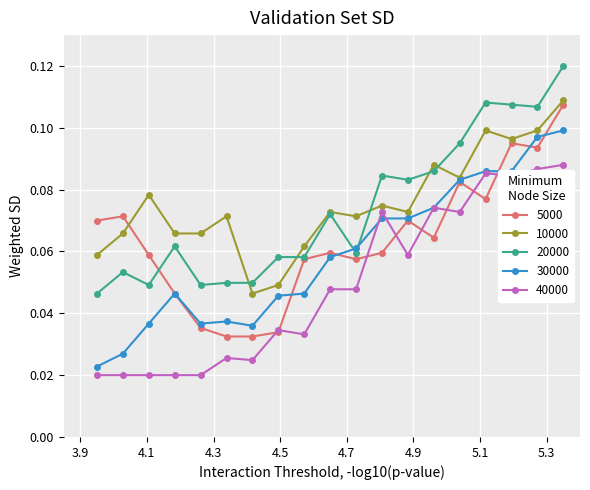

True or false: 30000 and 40000 cross at least once.

True